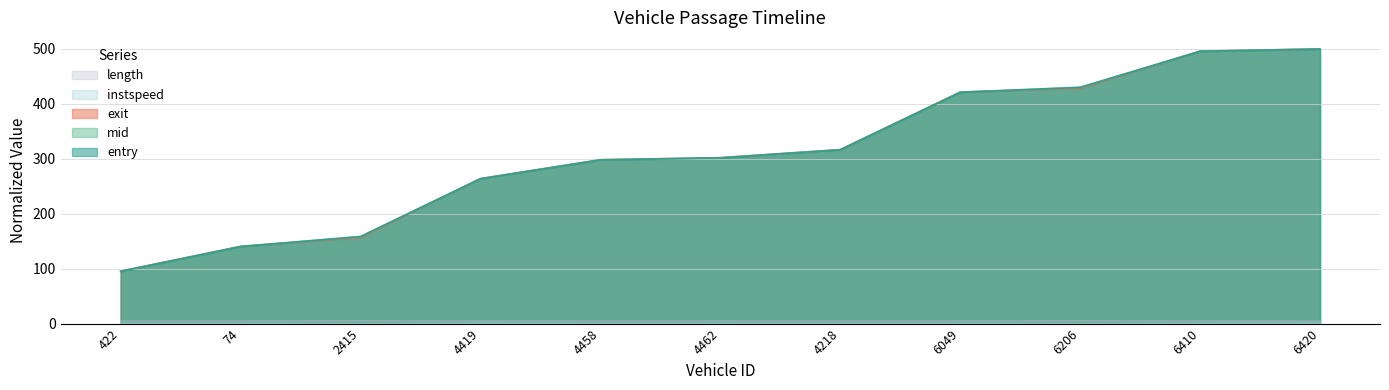

How many lines are shown in the chart?

5